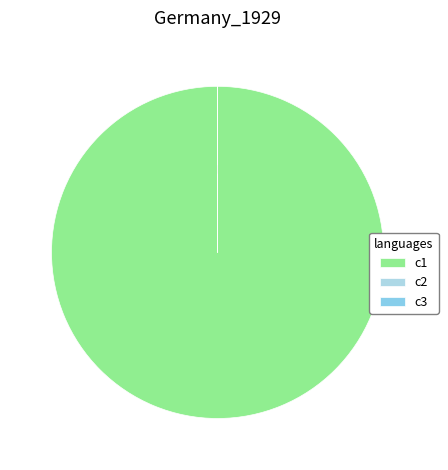

Rank the categories by value from lowest to highest.

c2, c3, c1